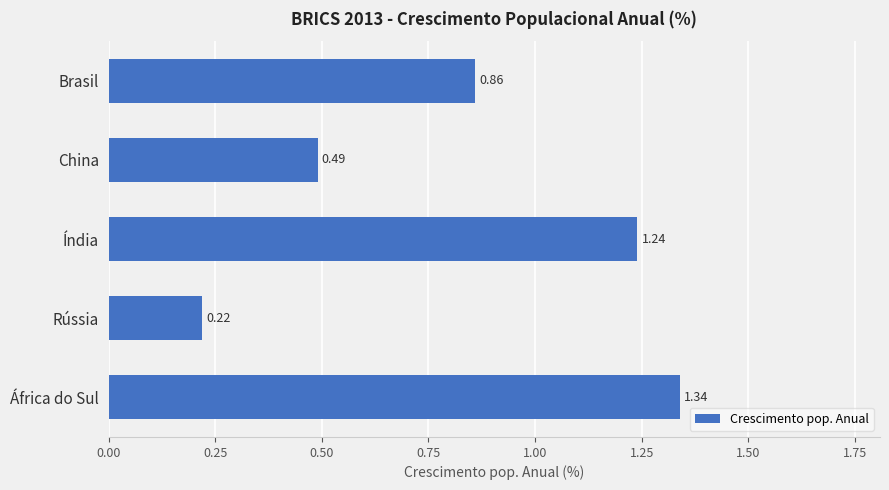

What is the label of the 4th bar from the bottom?

China